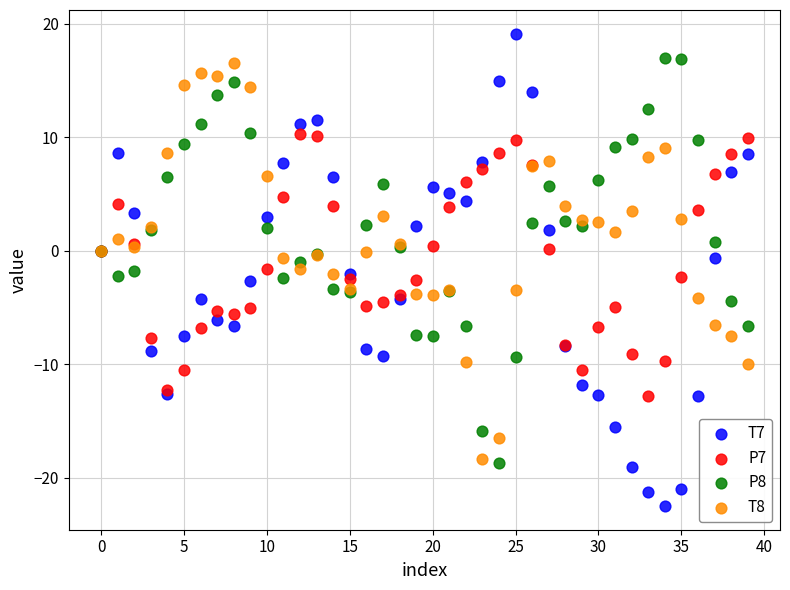

Which series reaches the maximum Y coordinate?

T7